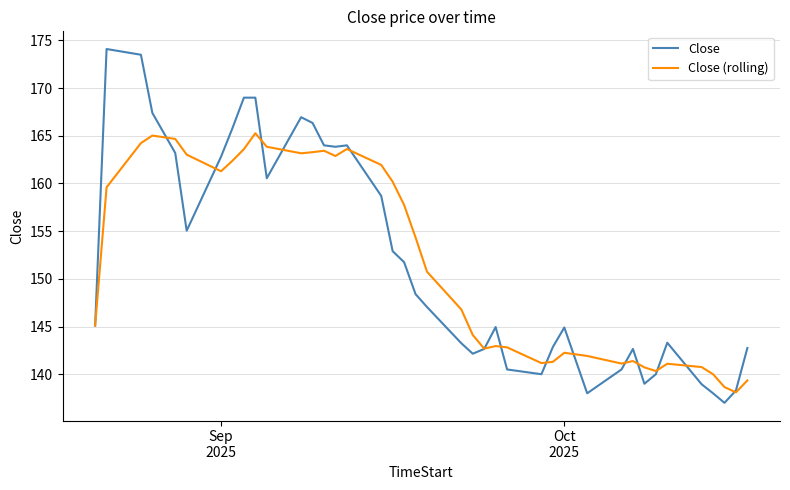

What is the minimum value shown in the chart?

137.0